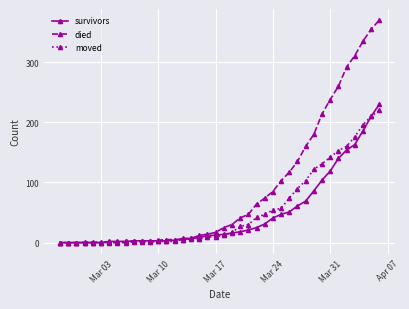

What is the maximum value for died?

370